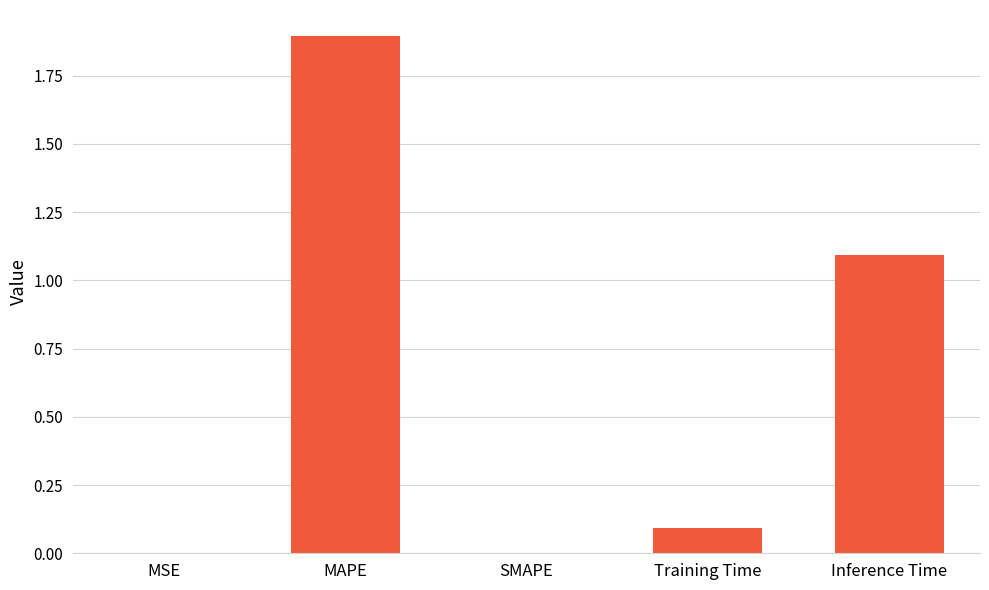

Does the chart contain stacked bars?

No